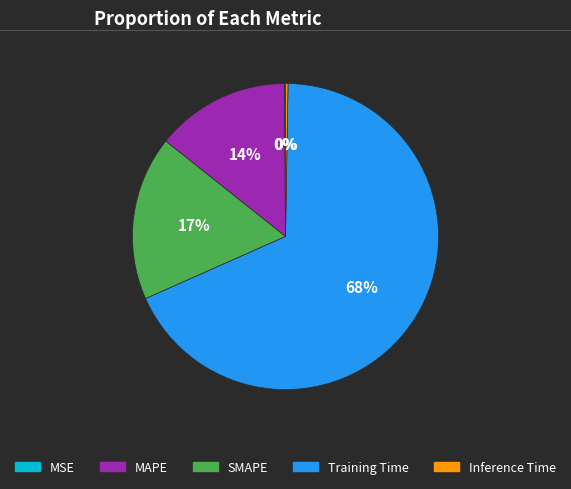

What percentage is the SMAPE slice, to the nearest percent?

17%